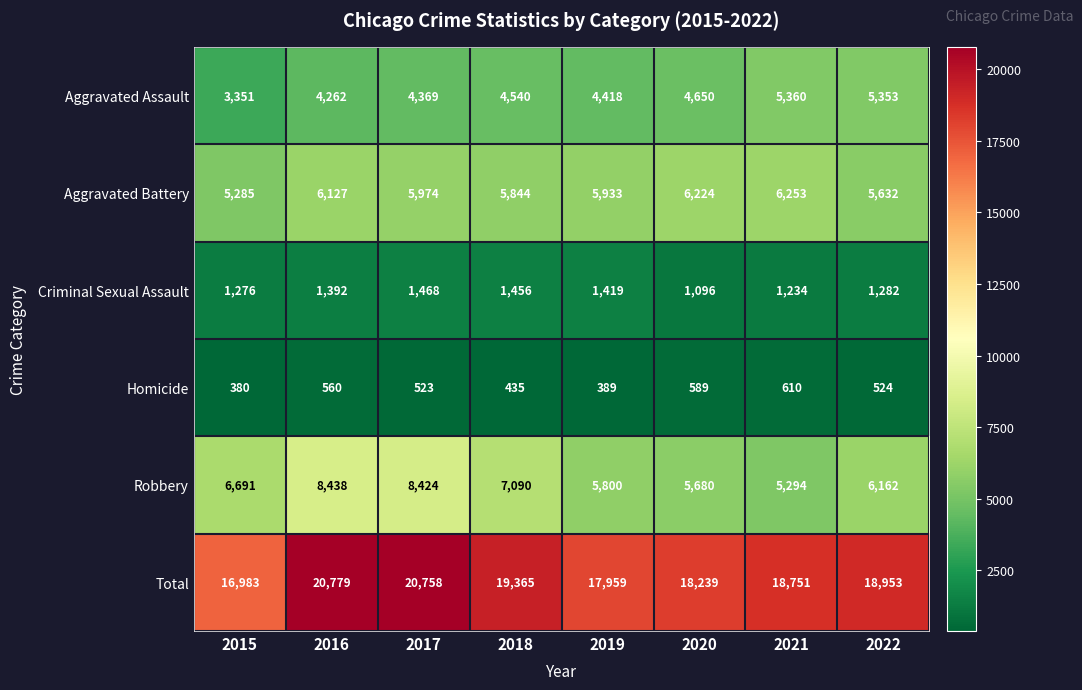

At which category does the chart reach its minimum across all series?

2015